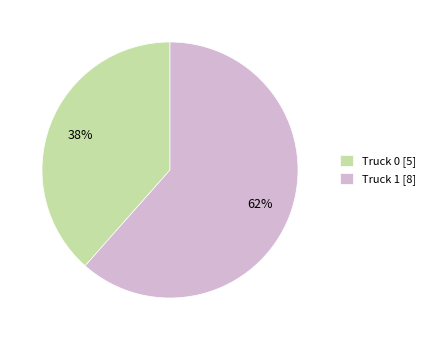

What is the largest slice in the pie chart?

Truck 1